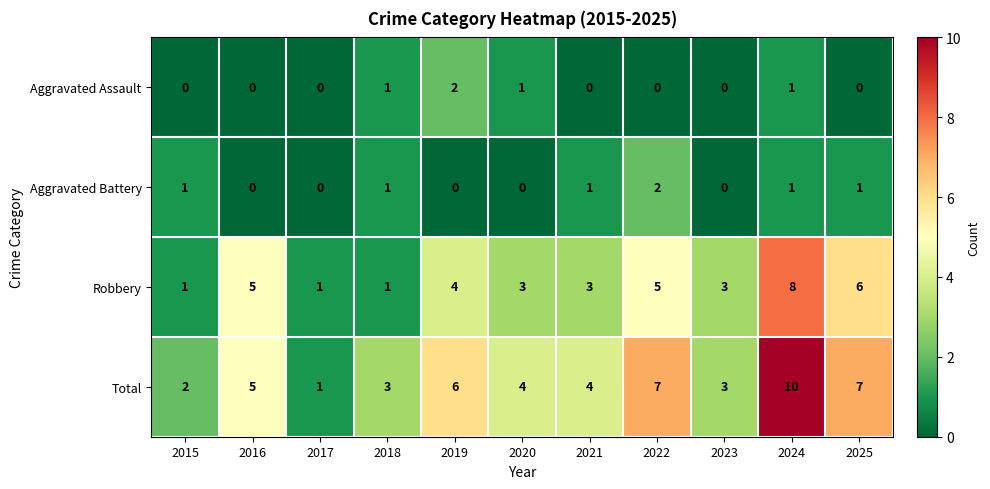

What is the sum of all Aggravated Assault values?

5